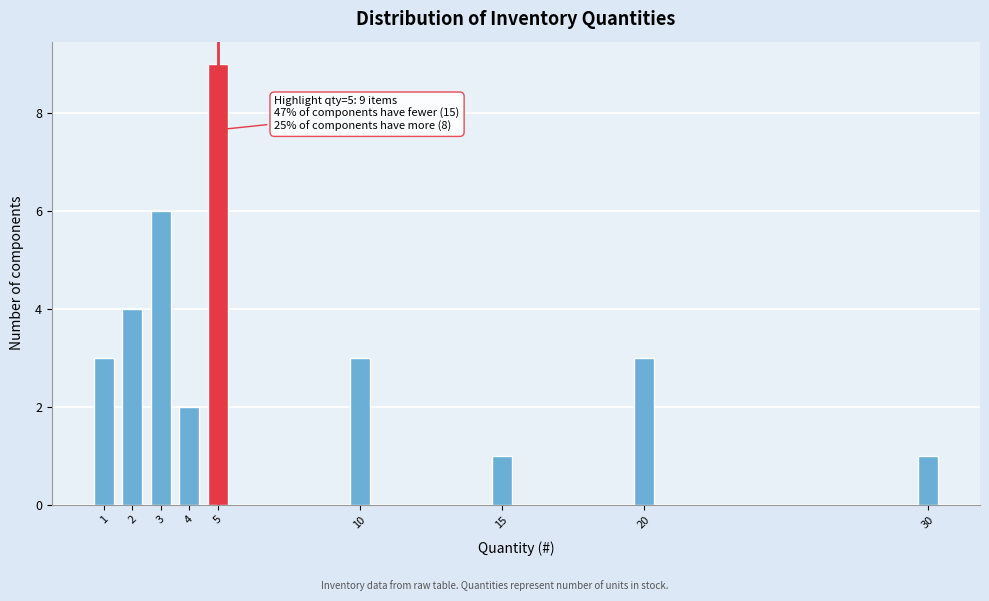

Reading left to right, transcribe all the data shown in this chart.

1=3	2=4	3=6	4=2	5=9	10=3	15=1	20=3	30=1